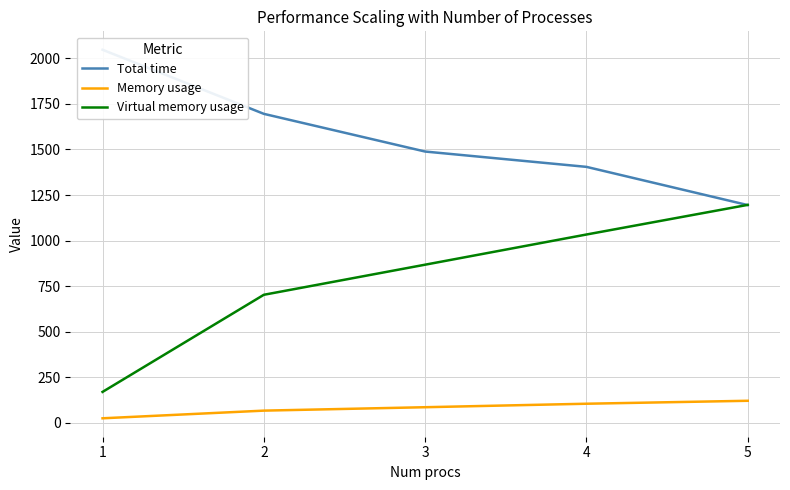

True or false: Total time has a value of 1404.6 at 4.

True